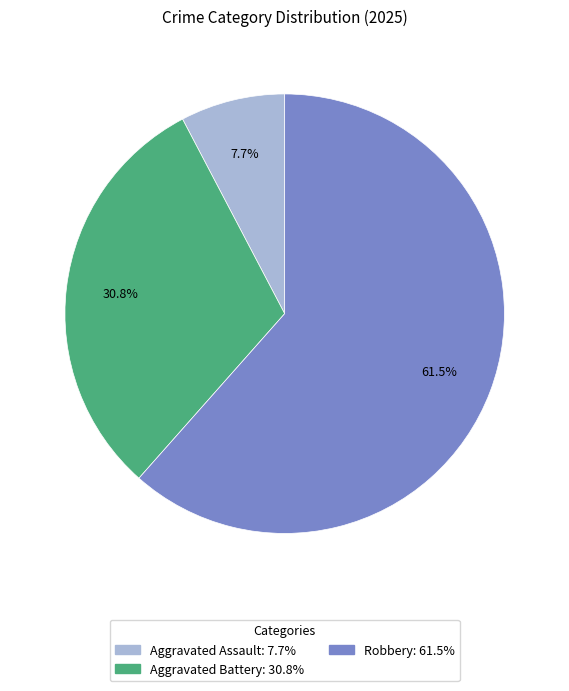

Does any single category account for the majority?

Yes